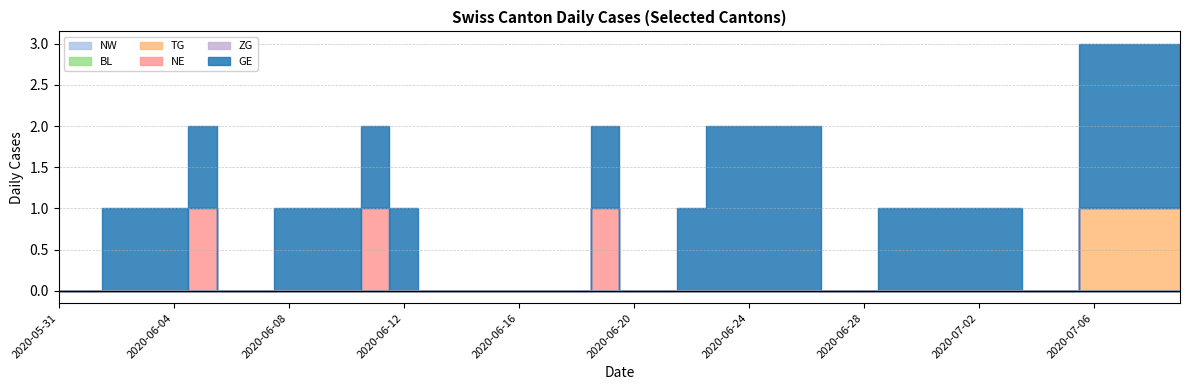

What is the sum of all GE values?

32